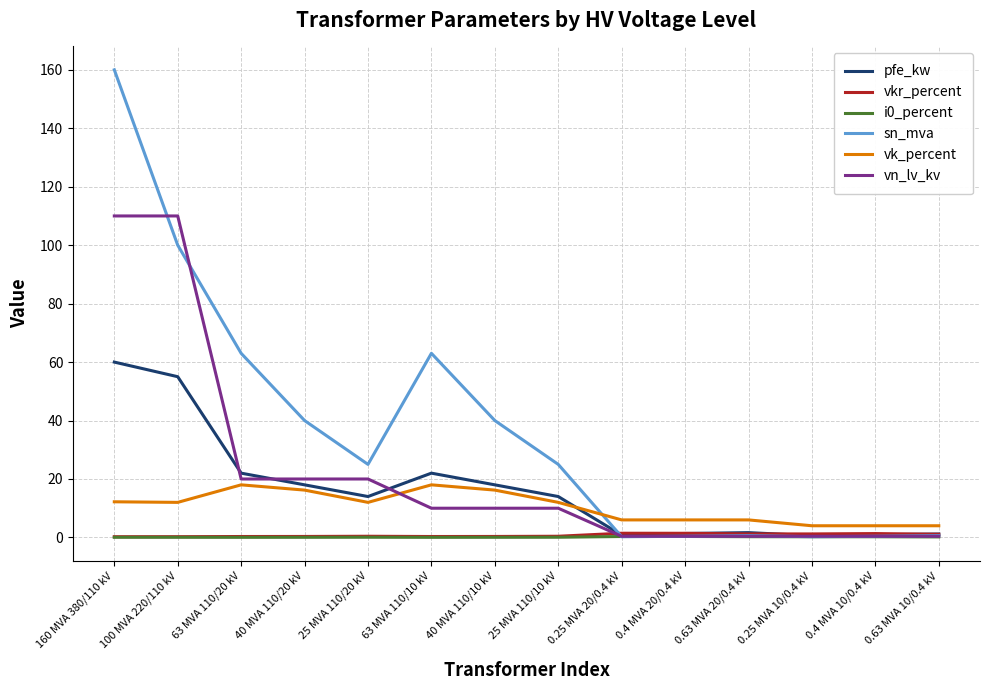

At which category is the sum across all series the highest?

160 MVA 380/110 kV